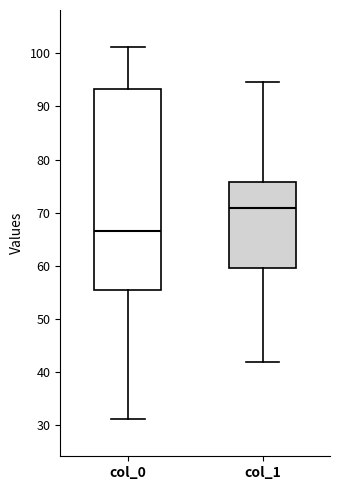

Where is the upper edge of the box for col_1 on the y-axis? The values are not printed on the chart, so give them approximately, as read against the axis.

76